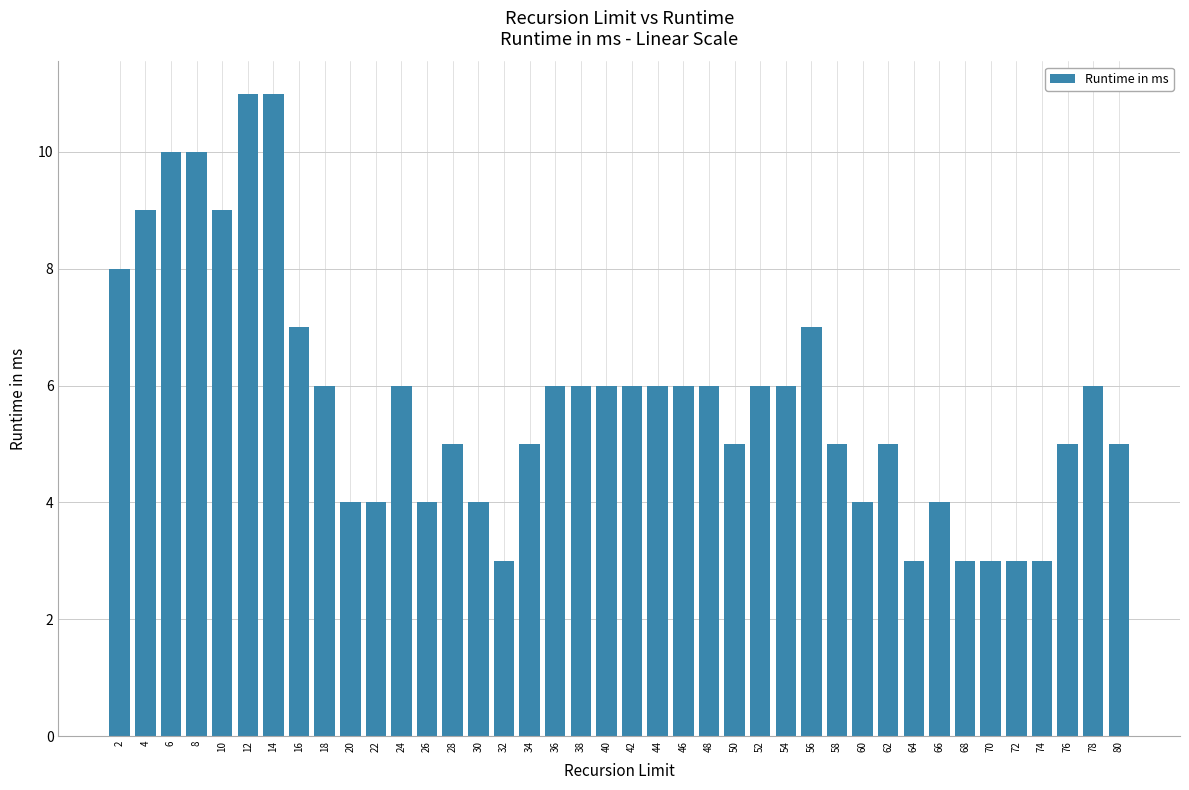

Reading left to right, what are all the values shown in this chart?

8	9	10	10	9	11	11	7	6	4	4	6	4	5	4	3	5	6	6	6	6	6	6	6	5	6	6	7	5	4	5	3	4	3	3	3	3	5	6	5